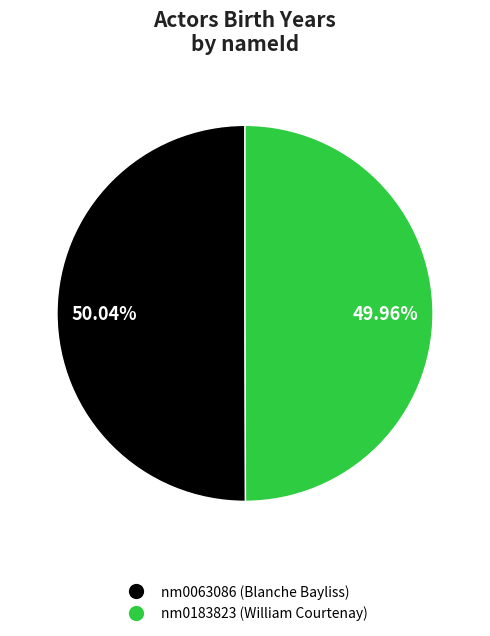

Combined, what portion of the pie is nm0183823 (William Courtenay) and nm0063086 (Blanche Bayliss)?

100.0%